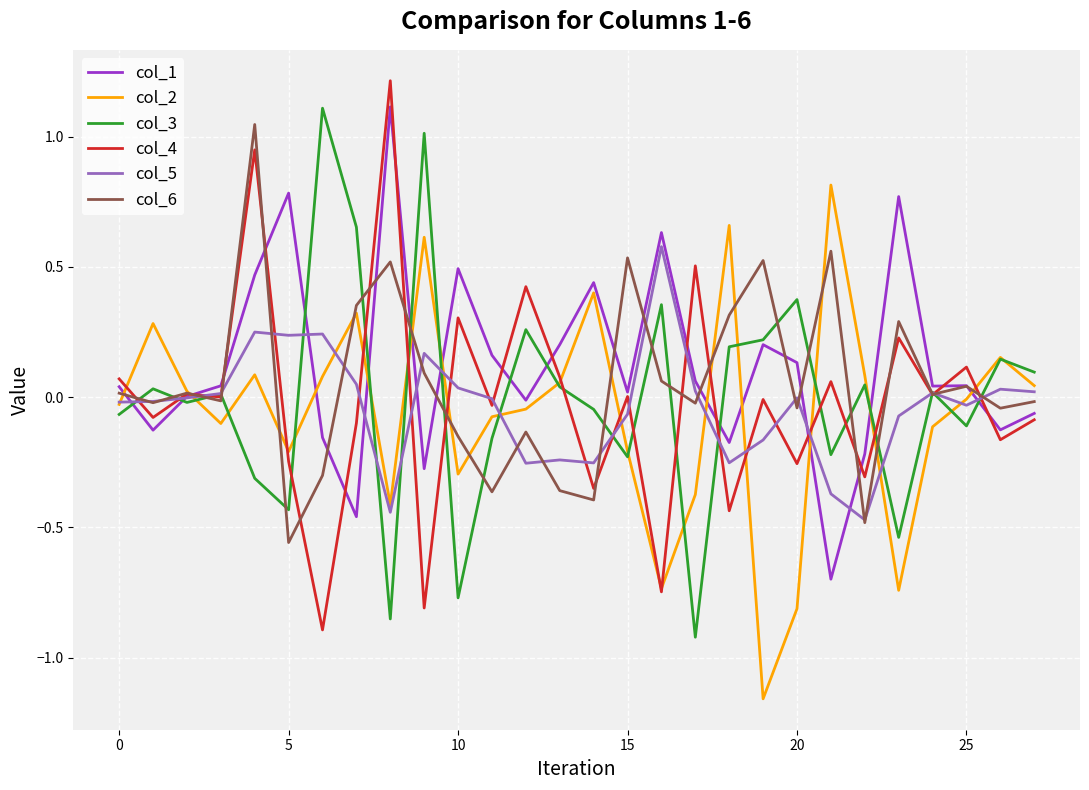

What is the highest value of the col_4 series?

1.2